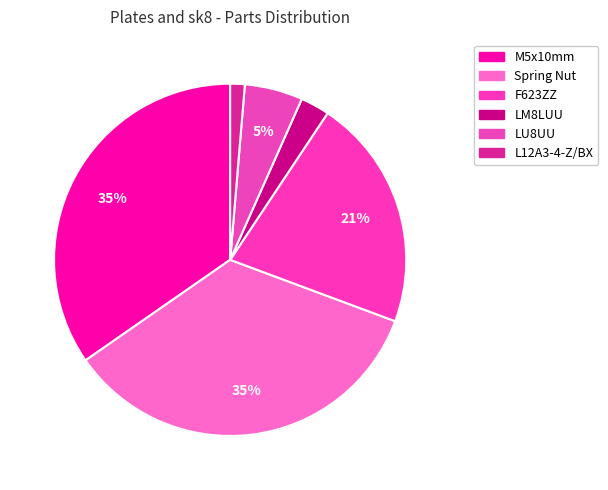

To the nearest percent, what is the combined percentage of L12A3-4-Z/BX and LU8UU?

7%